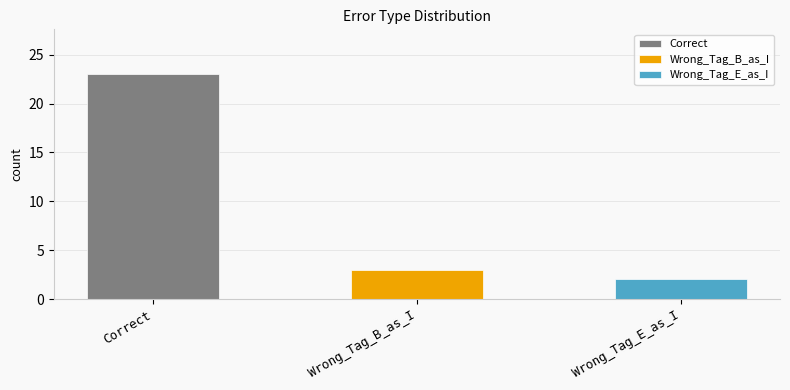

What is the label of the 2nd bar from the left?

Wrong_Tag_B_as_I